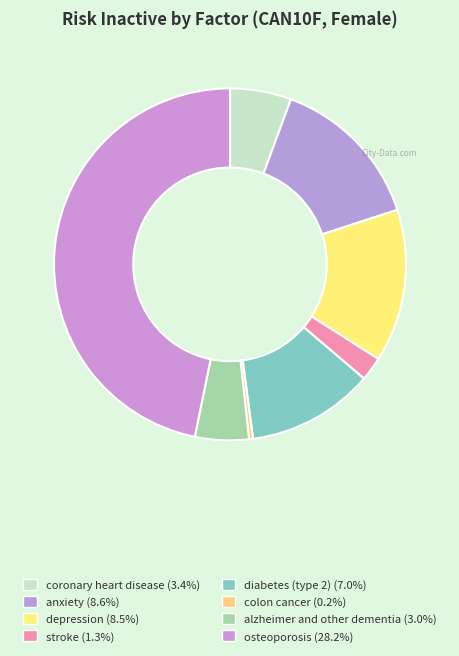

How many segments does this pie chart have?

8